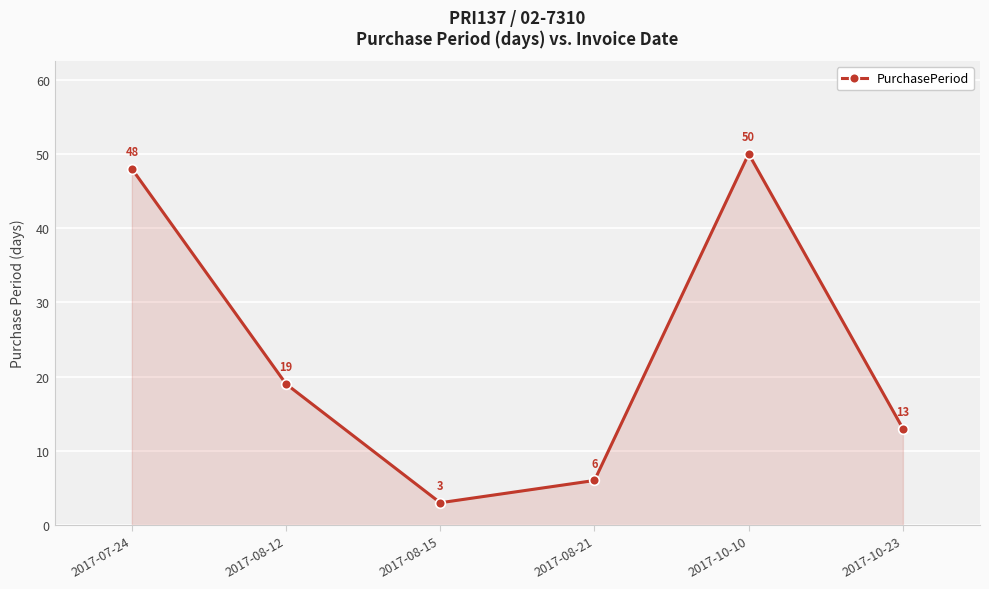

Reading left to right, list all the values displayed in this chart.

48	19	3	6	50	13